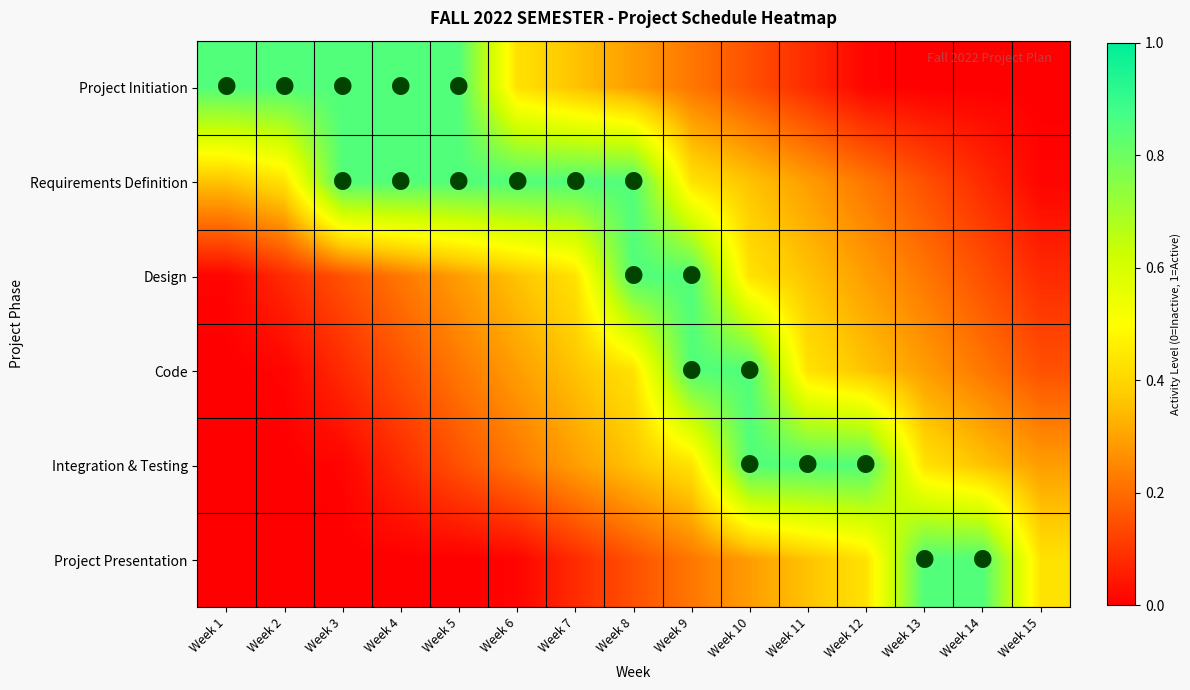

Reading left to right, list all the values displayed in this chart.

Project Initiation: Week 1=0.8	Week 2=0.8	Week 3=0.8	Week 4=0.8	Week 5=0.8	Week 6=0.4	Week 7=0.4	Week 8=0.3	Week 9=0.2	Week 10=0.1	Week 11=0.1	Week 12=0.0	Week 13=0.0	Week 14=0.0	Week 15=0.0
Requirements Definition: Week 1=0.4	Week 2=0.4	Week 3=0.8	Week 4=0.8	Week 5=0.8	Week 6=0.8	Week 7=0.8	Week 8=0.8	Week 9=0.4	Week 10=0.4	Week 11=0.3	Week 12=0.2	Week 13=0.1	Week 14=0.1	Week 15=0.0
Design: Week 1=0.0	Week 2=0.1	Week 3=0.1	Week 4=0.2	Week 5=0.3	Week 6=0.4	Week 7=0.4	Week 8=0.8	Week 9=0.8	Week 10=0.4	Week 11=0.4	Week 12=0.3	Week 13=0.2	Week 14=0.1	Week 15=0.1
Code: Week 1=0.0	Week 2=0.0	Week 3=0.1	Week 4=0.1	Week 5=0.2	Week 6=0.3	Week 7=0.4	Week 8=0.4	Week 9=0.8	Week 10=0.8	Week 11=0.4	Week 12=0.4	Week 13=0.3	Week 14=0.2	Week 15=0.1
Integration & Testing: Week 1=0.0	Week 2=0.0	Week 3=0.0	Week 4=0.1	Week 5=0.1	Week 6=0.2	Week 7=0.3	Week 8=0.4	Week 9=0.4	Week 10=0.8	Week 11=0.8	Week 12=0.8	Week 13=0.4	Week 14=0.4	Week 15=0.3
Project Presentation: Week 1=0.0	Week 2=0.0	Week 3=0.0	Week 4=0.0	Week 5=0.0	Week 6=0.0	Week 7=0.1	Week 8=0.1	Week 9=0.2	Week 10=0.3	Week 11=0.4	Week 12=0.4	Week 13=0.8	Week 14=0.8	Week 15=0.4